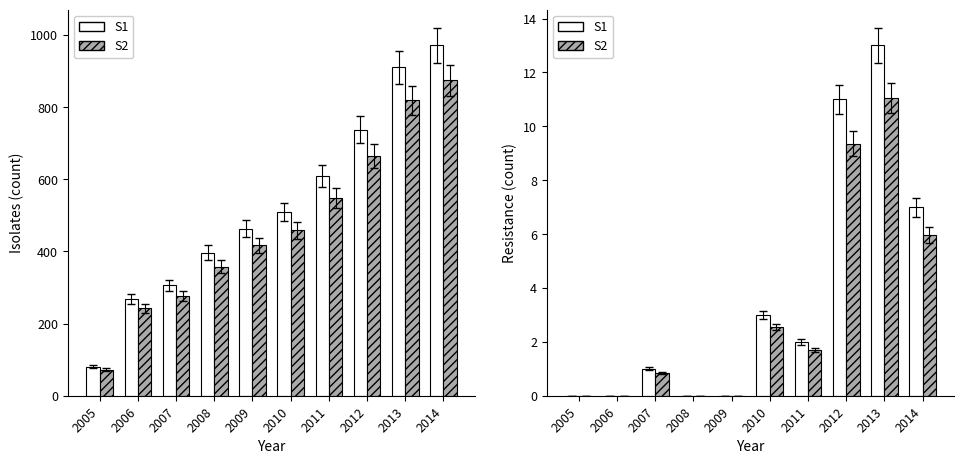

What is the difference between the highest and lowest values at 2010?

0.5